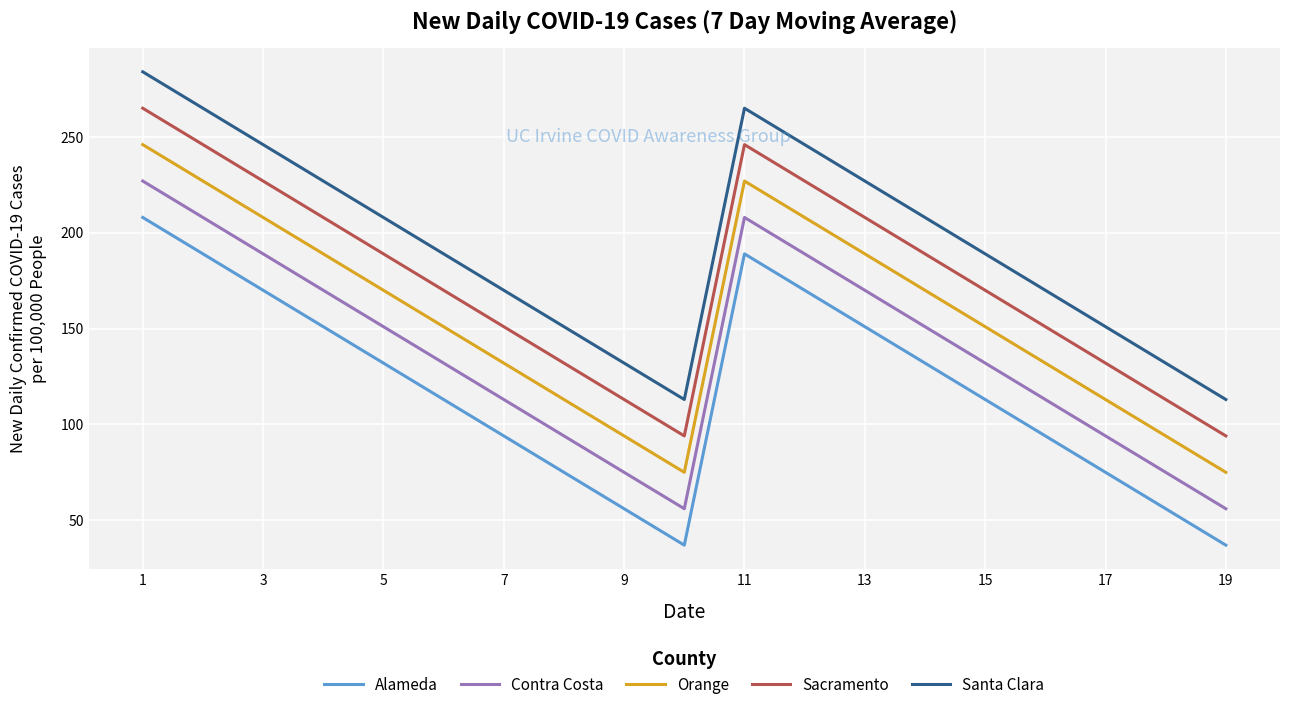

True or false: Sacramento and Santa Clara cross at least once.

False